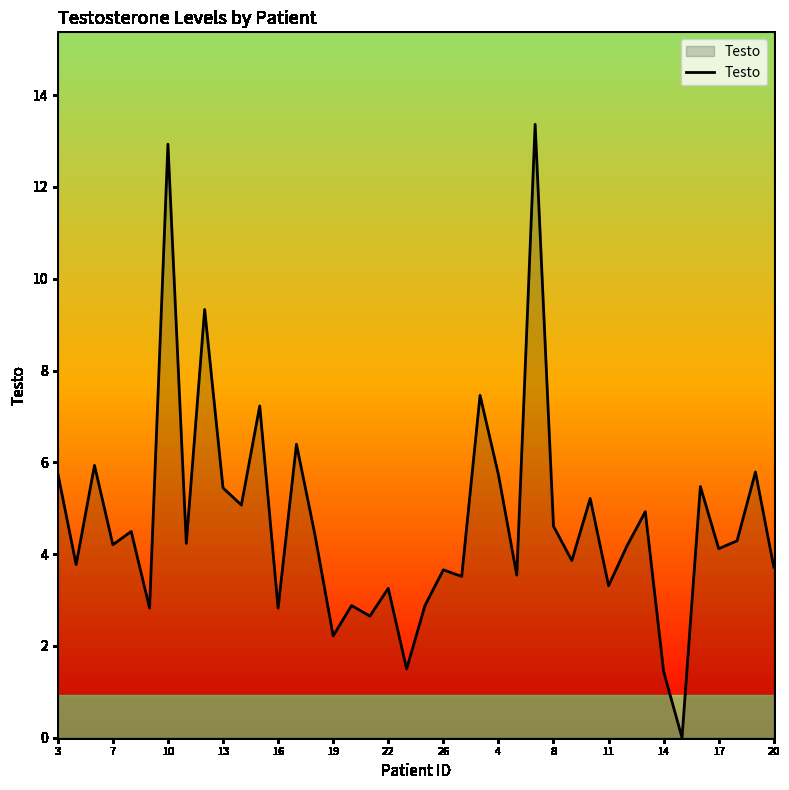

What is the difference between the maximum and minimum values?

13.4